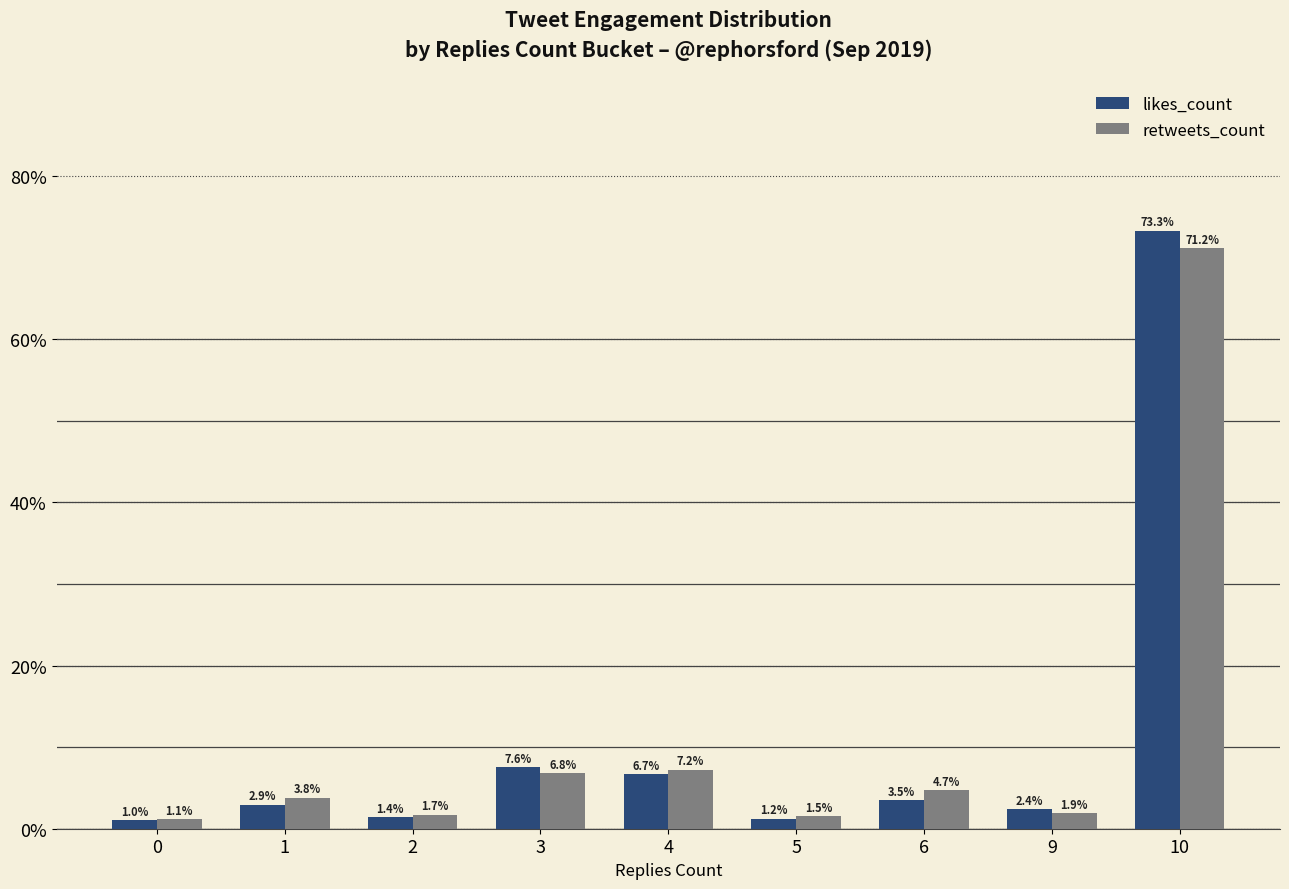

Which series has the largest range (max minus min)?

likes_count